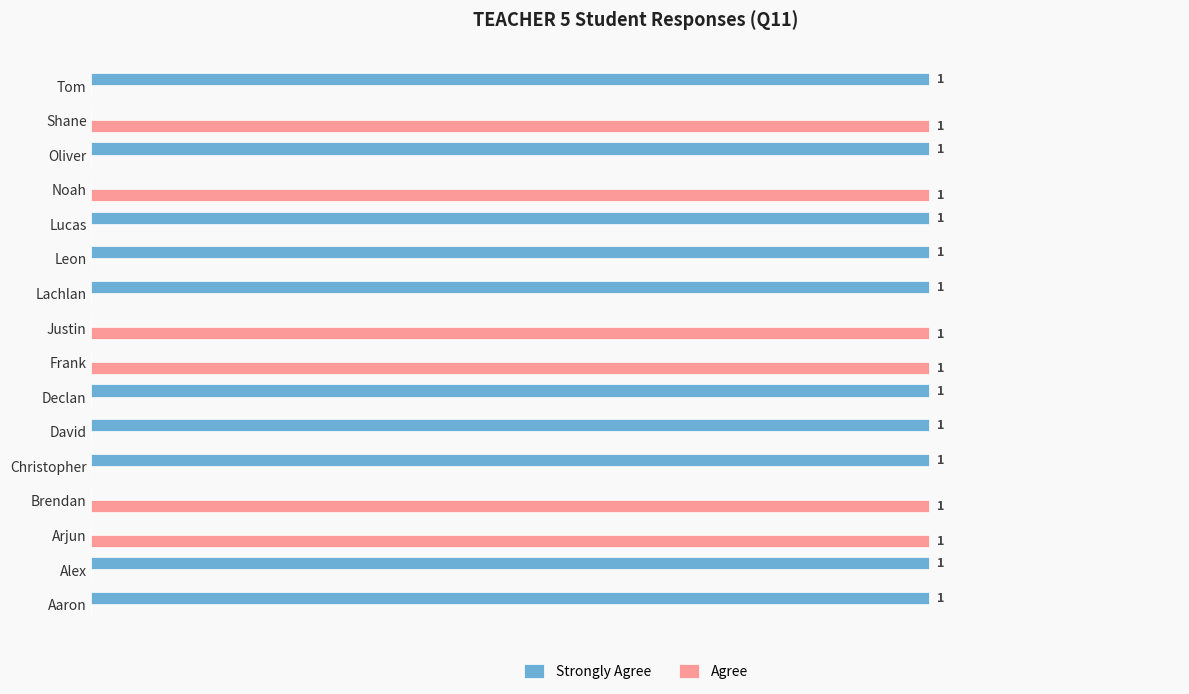

Which series has the largest total across all categories?

Strongly Agree